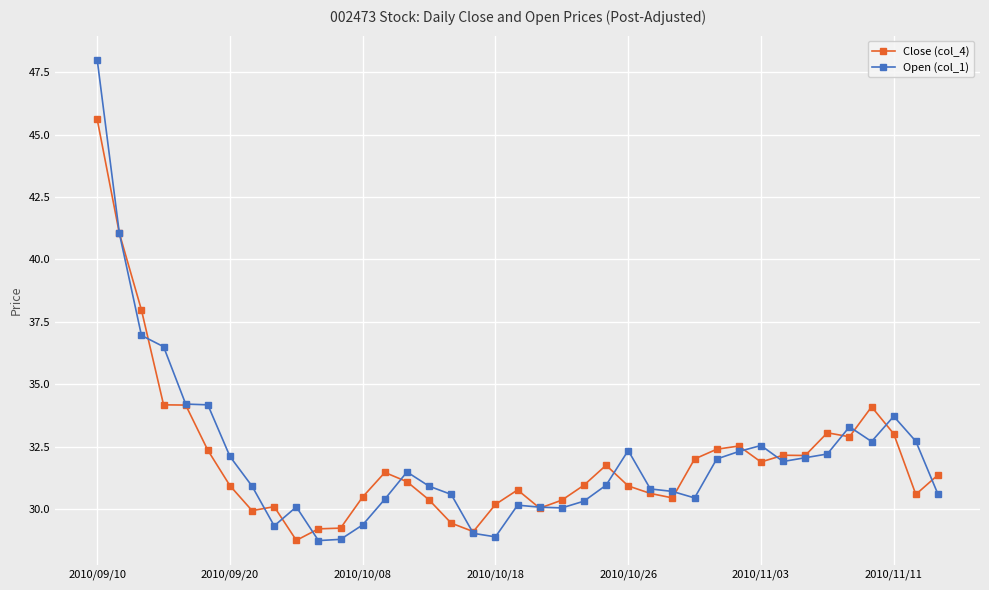

What is the minimum value shown in the chart?

28.7